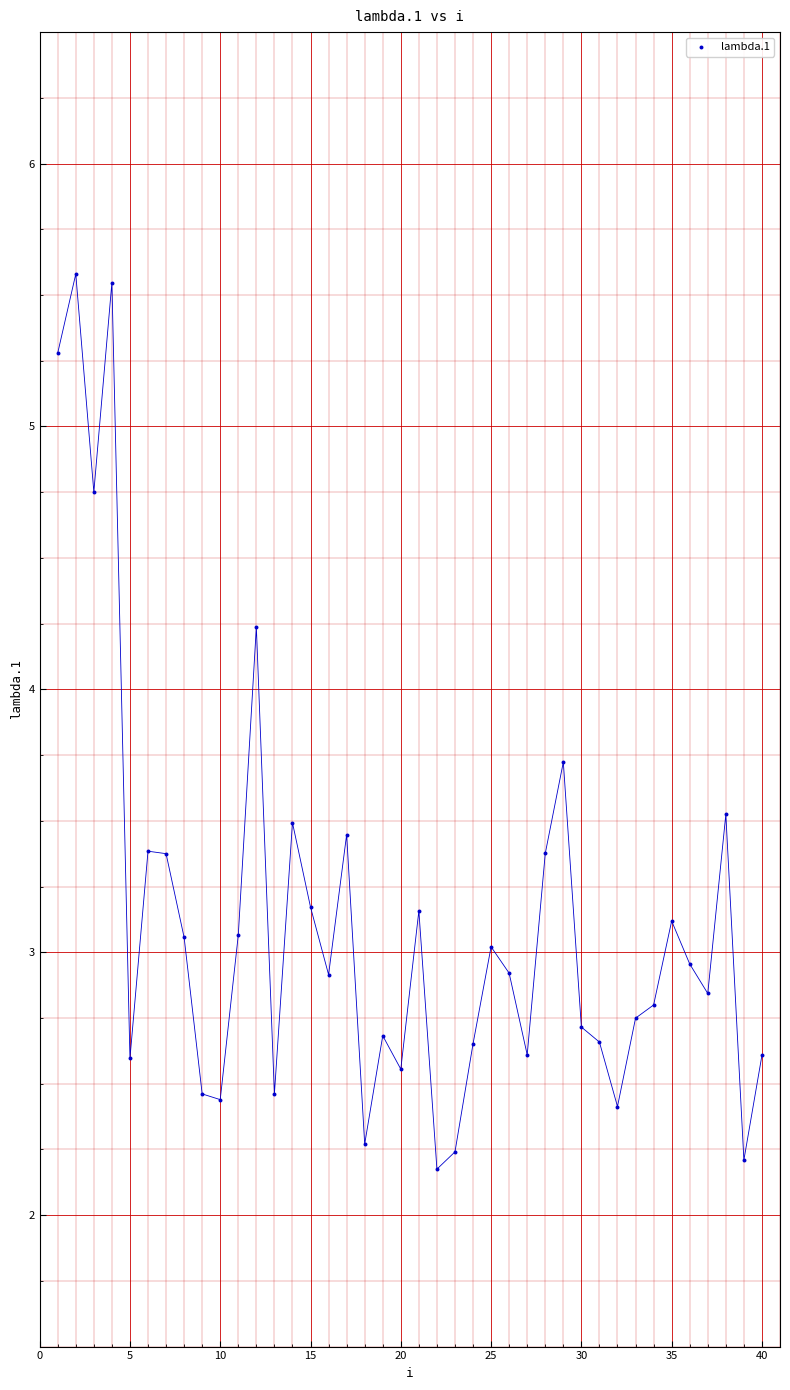

What is the range of X values (max minus min)?

39.0